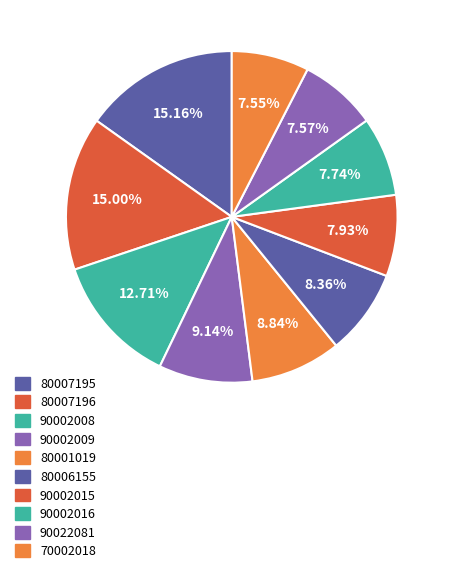

The 80006155 slice represents 1% of the pie. True or false?

False